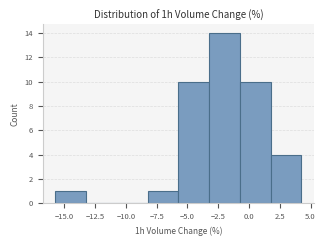

How tall is the bar that spans -15.5 to -13.0 on the x-axis? Neither the bar edges nor the heights are printed on the chart, so give them approximately, as read against the axes.

1